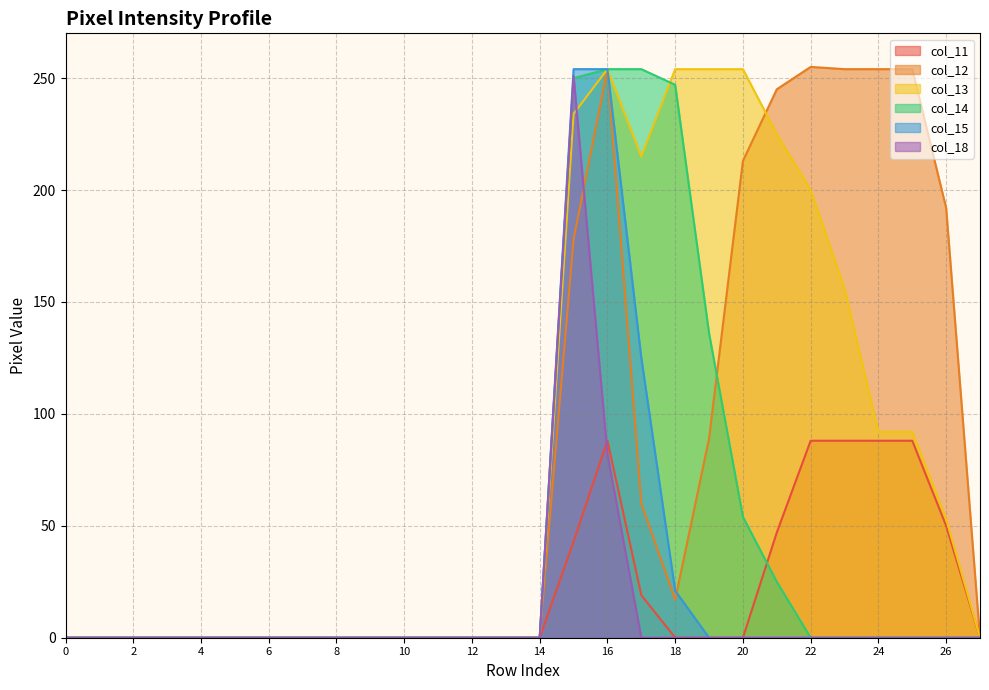

How many lines are shown in the chart?

6